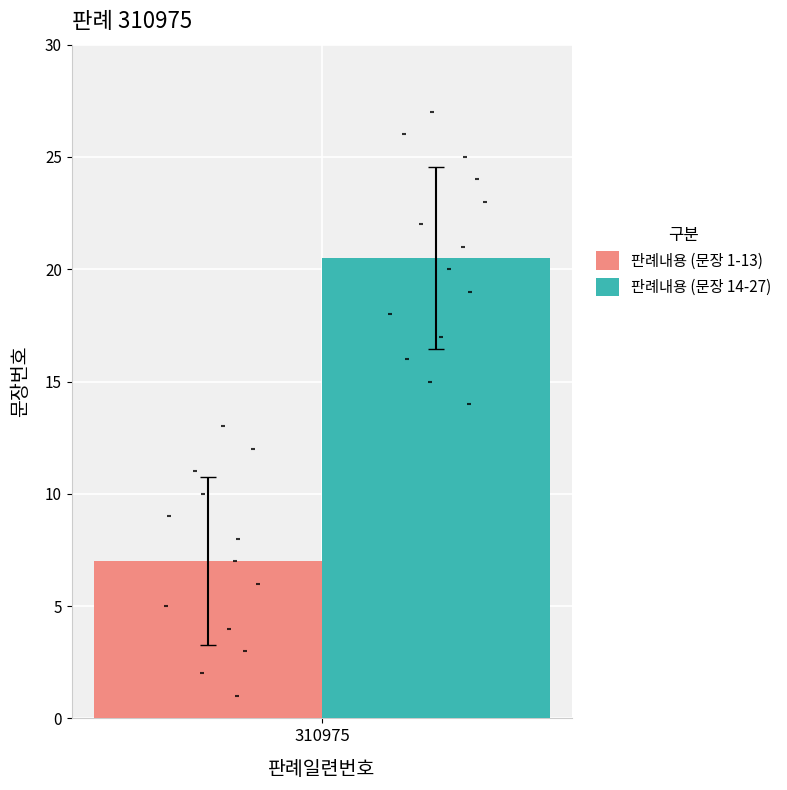

What is the change in value from 13 to 15?

+2